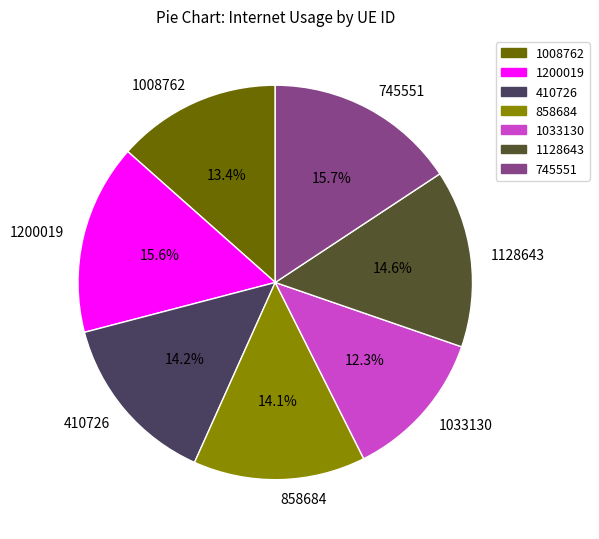

The 858684 slice represents 14% of the pie. True or false?

True